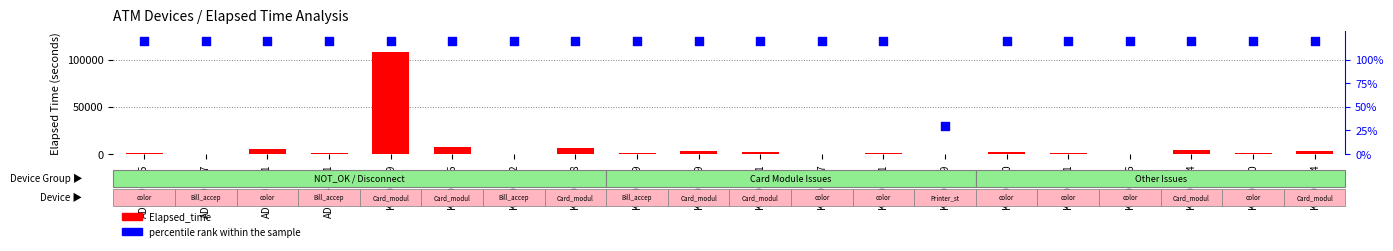

What are all the series names shown in the legend?

Elapsed_time, percentile rank within the sample